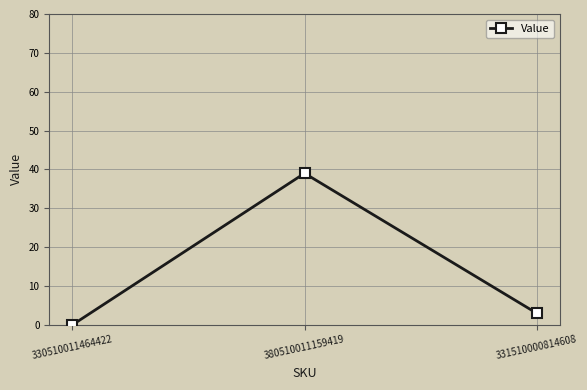

Reading right to left, list all the values displayed in this chart.

331510000814608=3	380510011159419=39	330510011464422=0